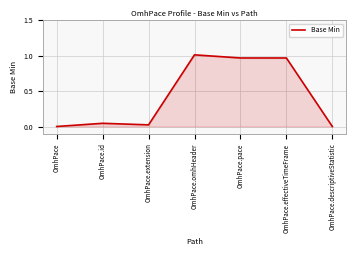

True or false: there are more than 0 points higher than both neighbors.

True